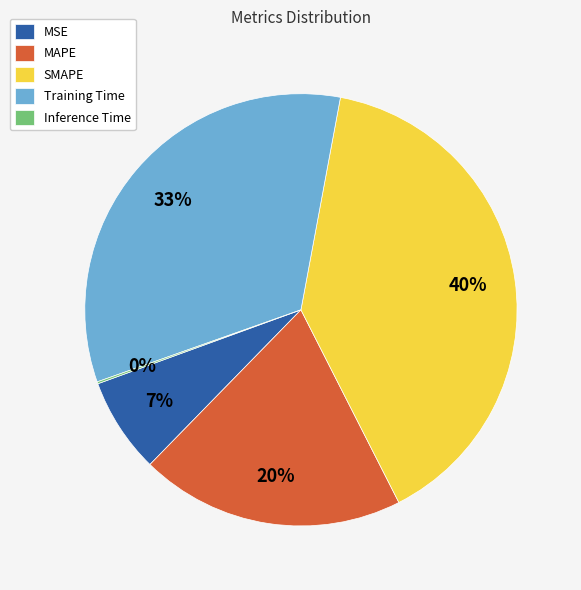

Between Training Time and MAPE, which is larger?

Training Time